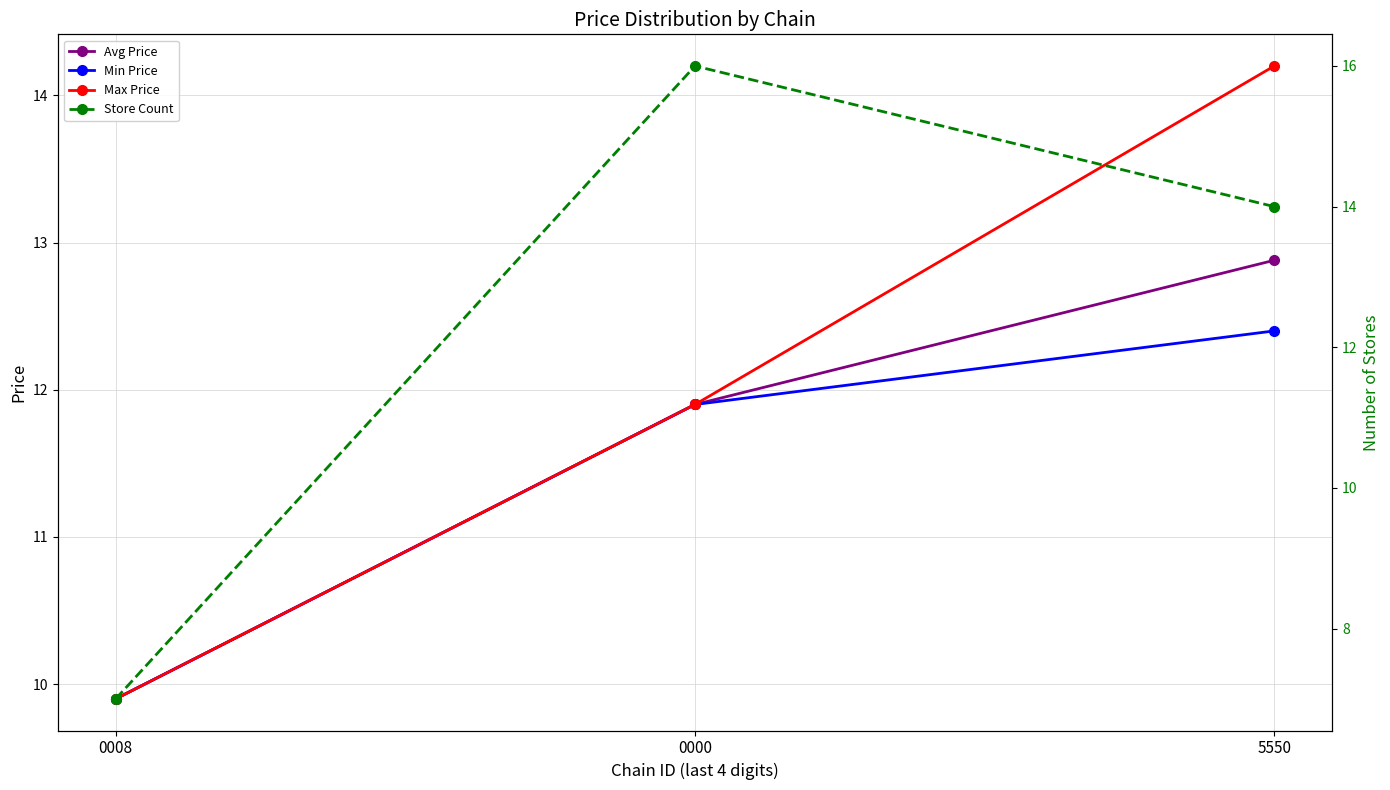

Reading right to left, what are all the values shown in this chart?

Avg Price: 12.9	11.9	9.9
Min Price: 12.4	11.9	9.9
Max Price: 14.2	11.9	9.9
Store Count: 14.0	16.0	7.0